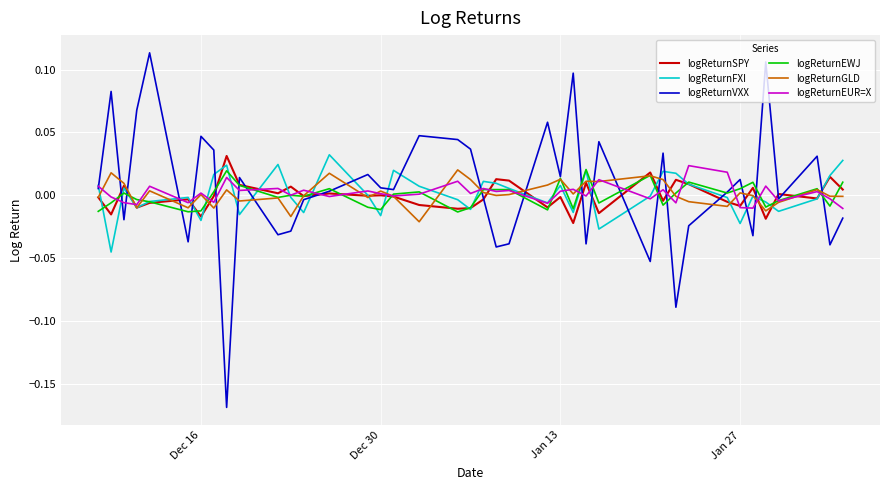

Which series has the largest range (max minus min)?

logReturnVXX